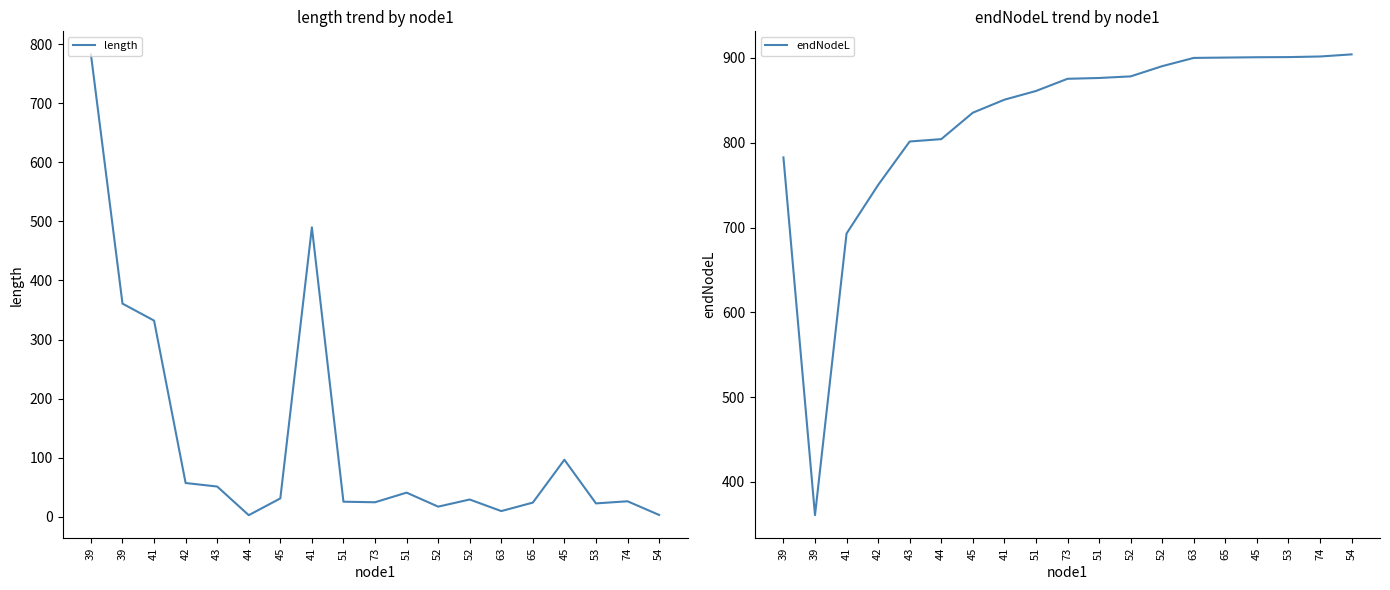

What is the difference between the highest and lowest values at 45?

804.2